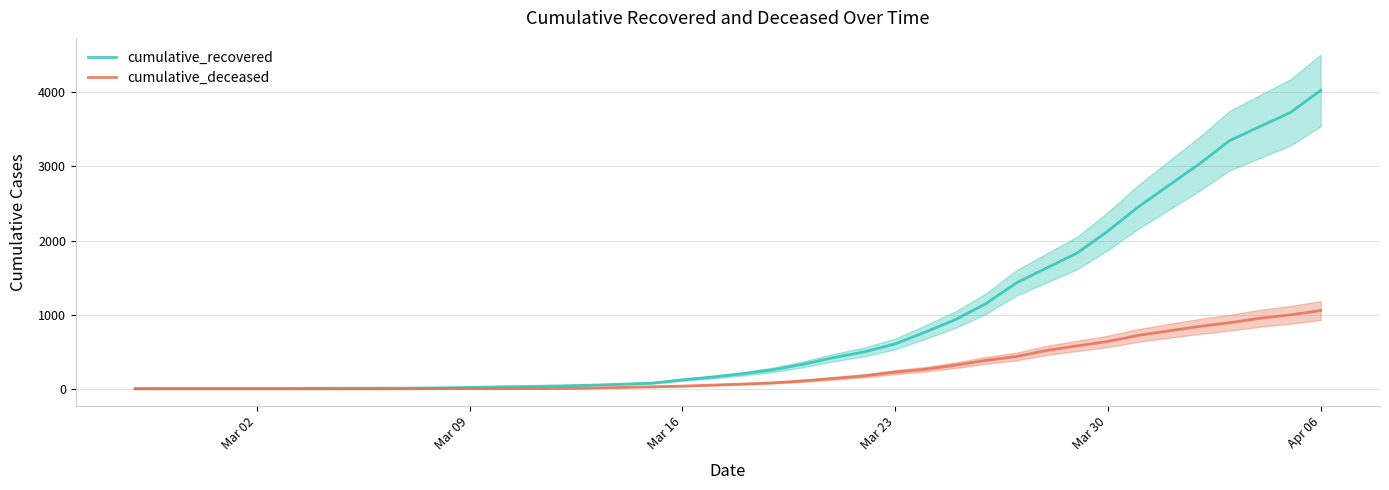

What is the sum of all cumulative_recovered values?

35741